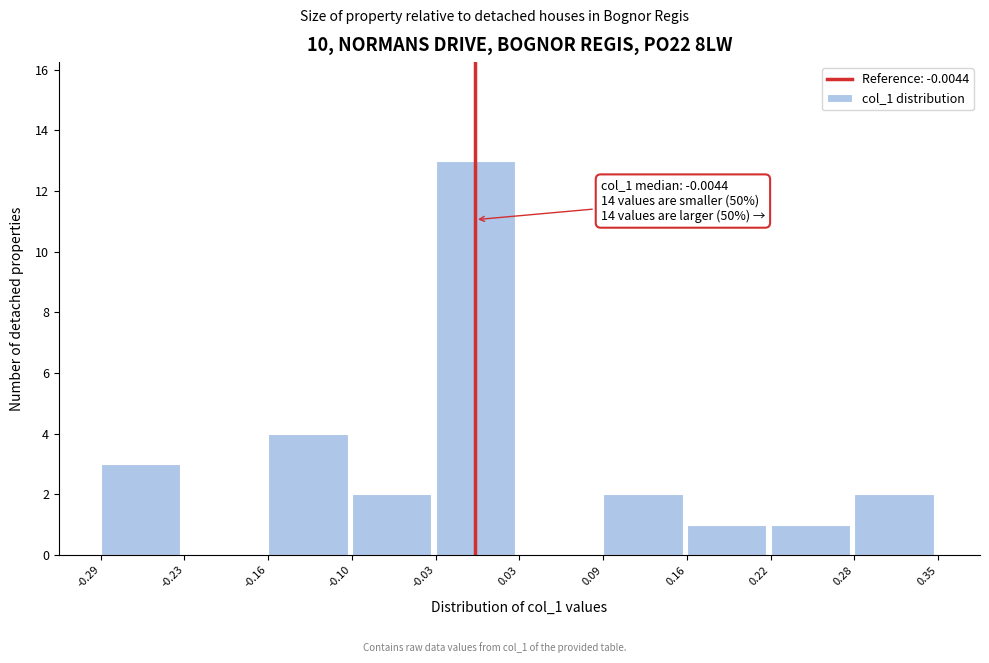

Over which range of the x-axis is the bar tallest?

-0.03 to 0.03